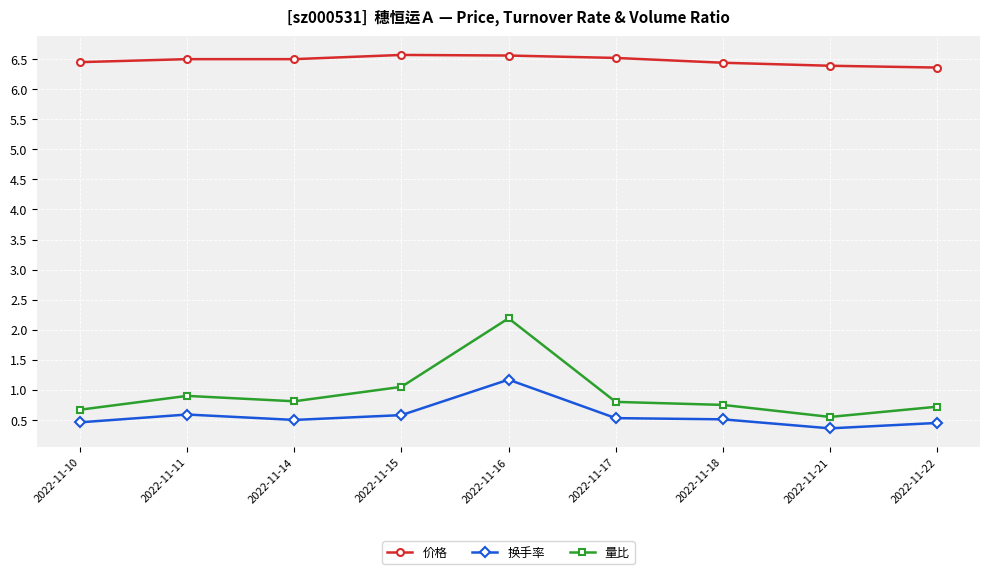

What is the maximum value for 价格?

6.6